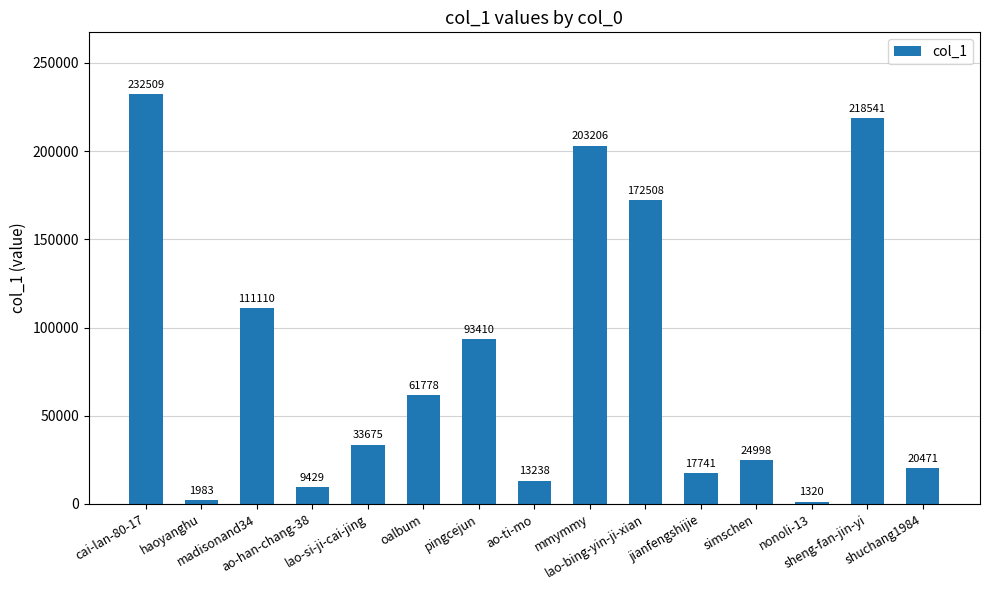

What is the change in value from madisonand34 to ao-han-chang-38?

-101681